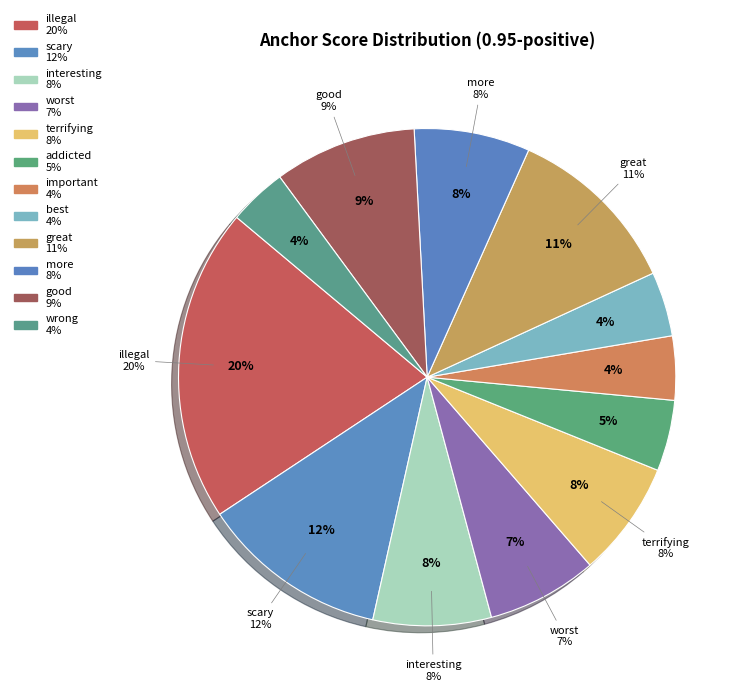

To the nearest percent, what percentage of the pie is good?

9%